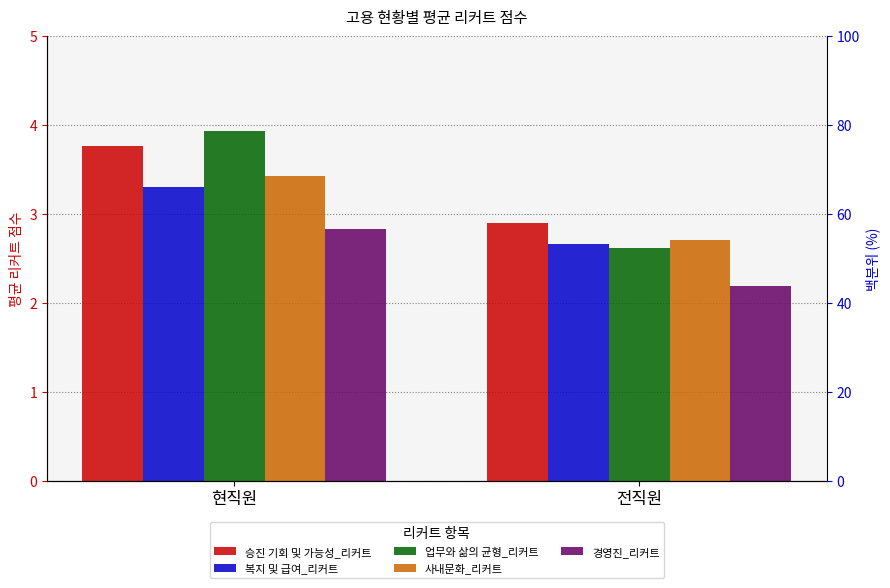

The 업무와 삶의 균형_리커트 series shows 2.6 at 전직원. True or false?

True